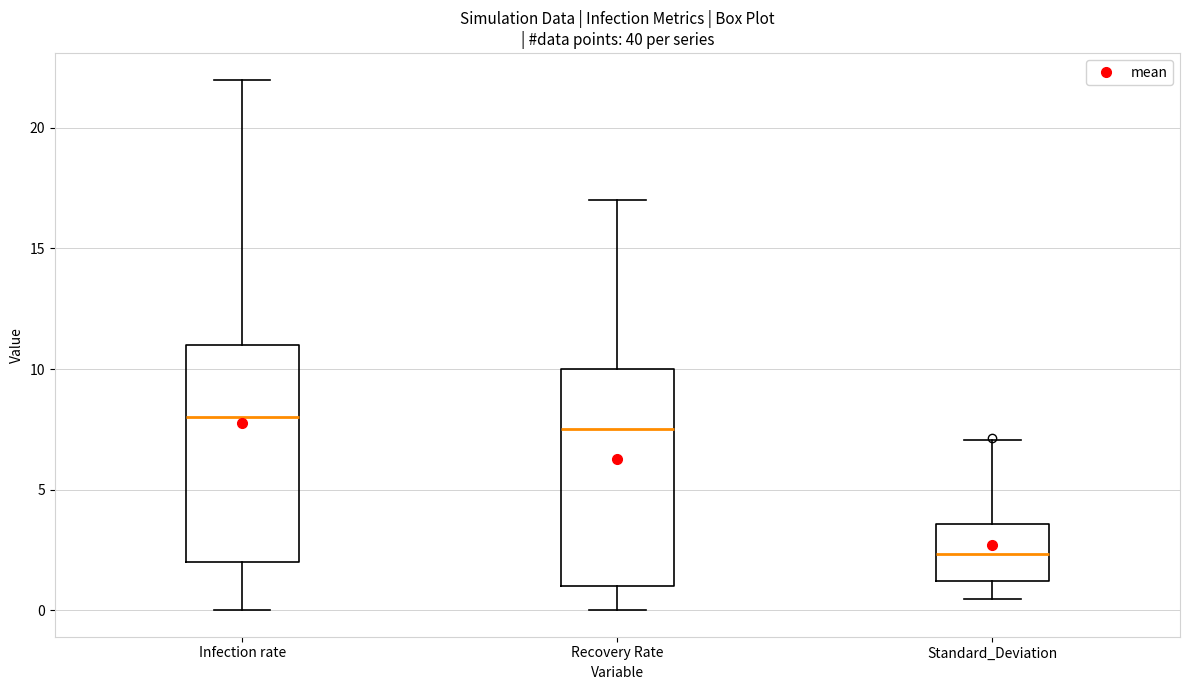

Which box has the highest median line?

Infection rate